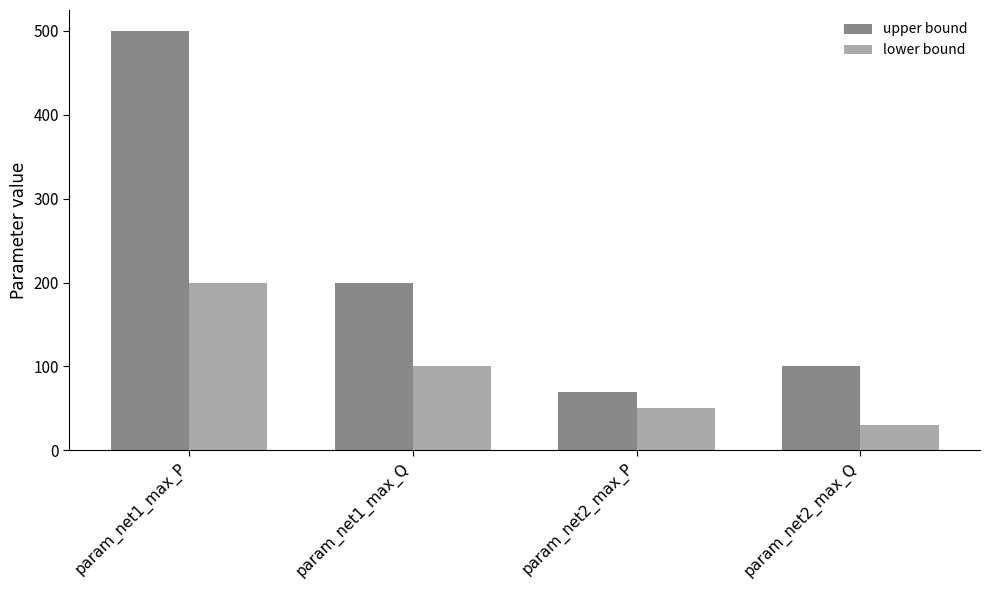

How many groups of bars are there?

4